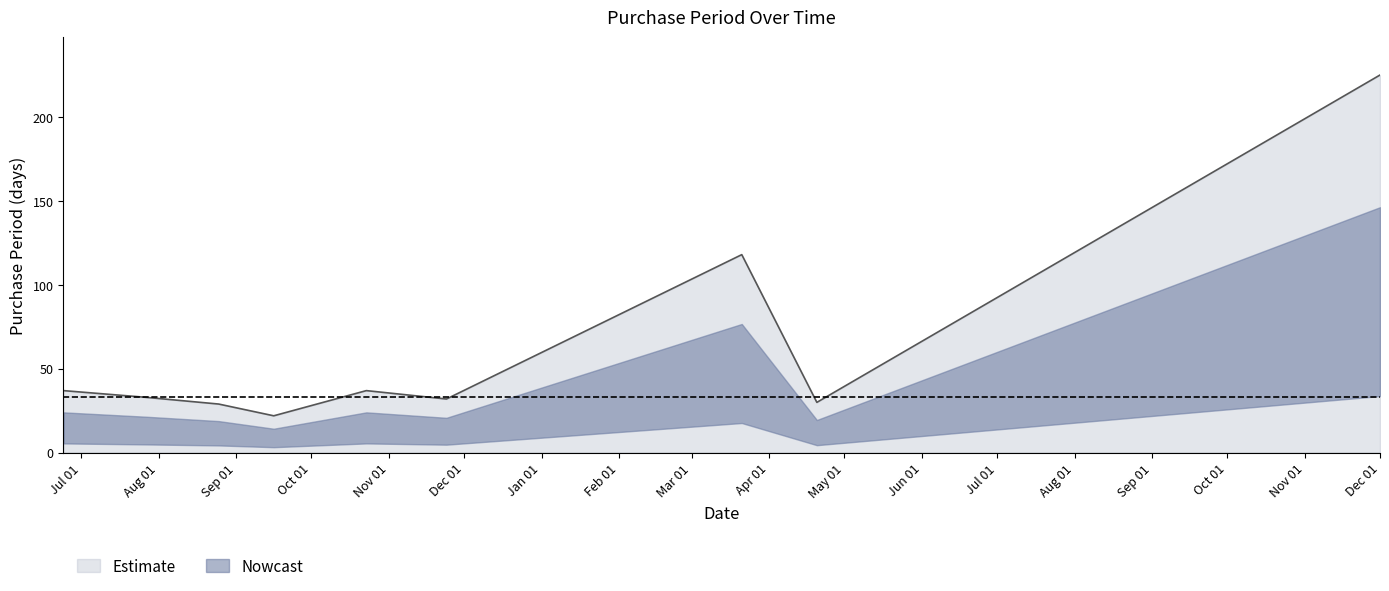

What is the label of the 9th point from the right?

2015-06-24